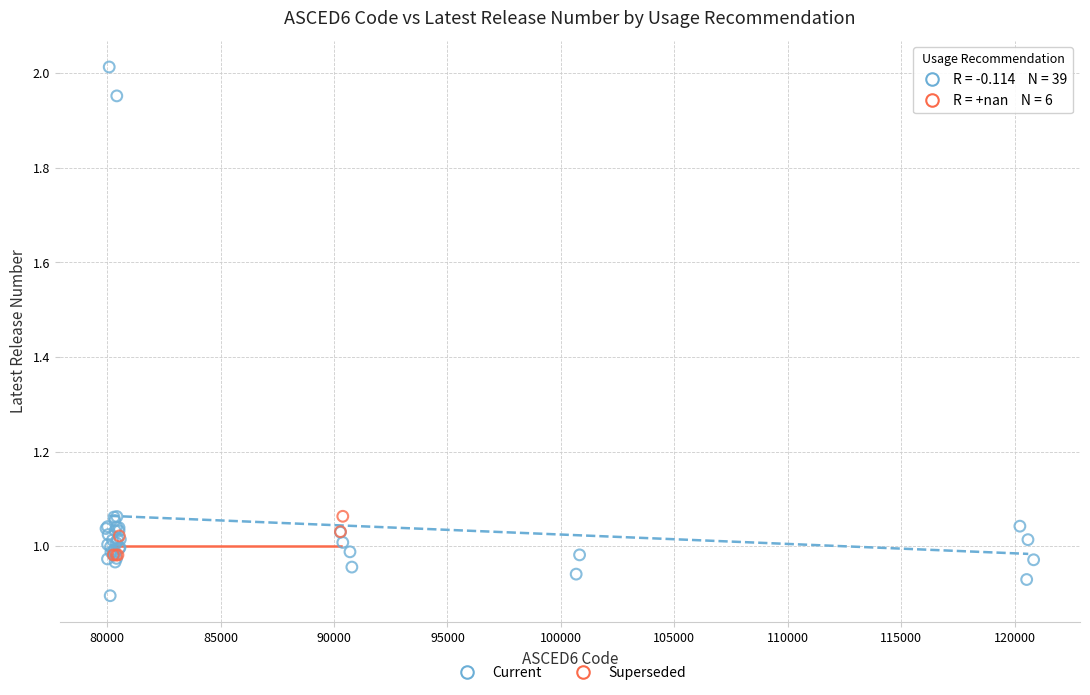

Which series reaches the minimum Y coordinate?

Current